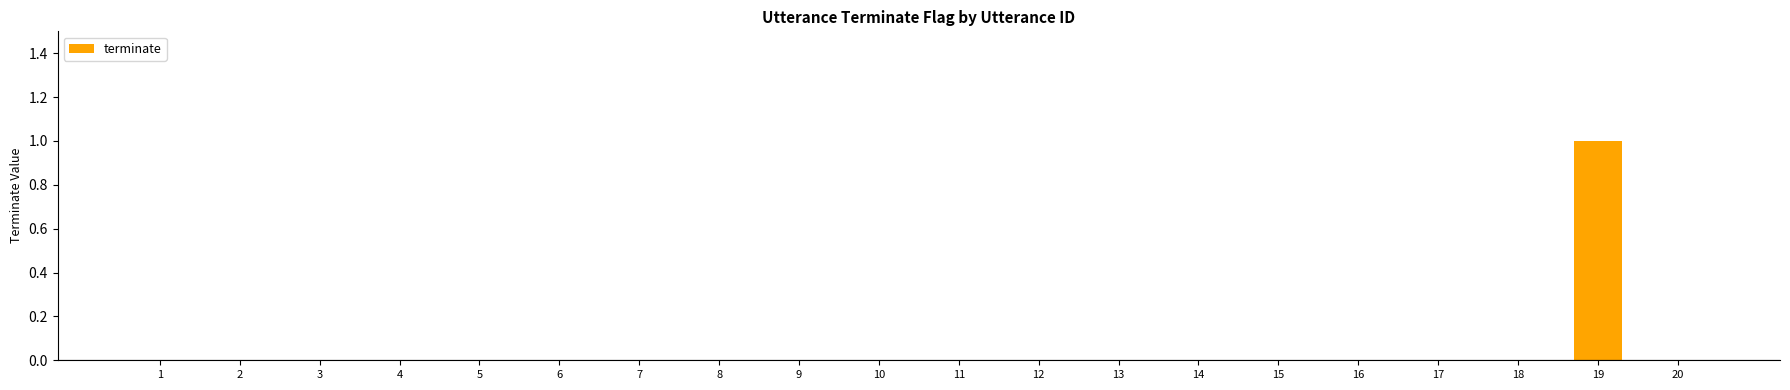

Reading left to right, what are all the values shown in this chart?

0	0	0	0	0	0	0	0	0	0	0	0	0	0	0	0	0	0	1	0